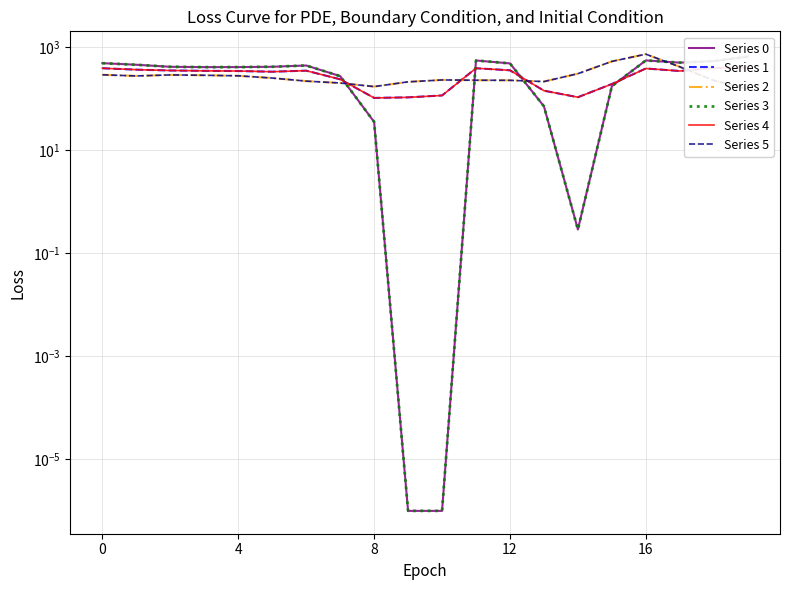

At which label does Series 3 reach its peak?

19